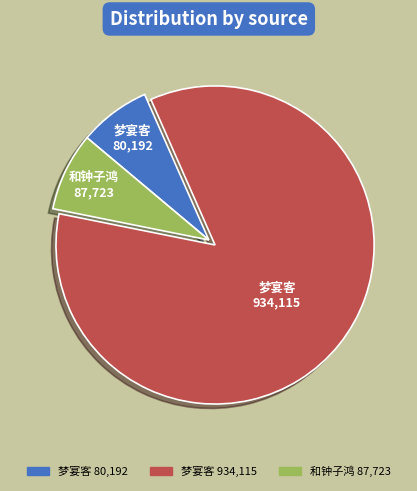

Rank the categories by value from lowest to highest.

梦宴客 80,192, 和钟子鸿 87,723, 梦宴客 934,115